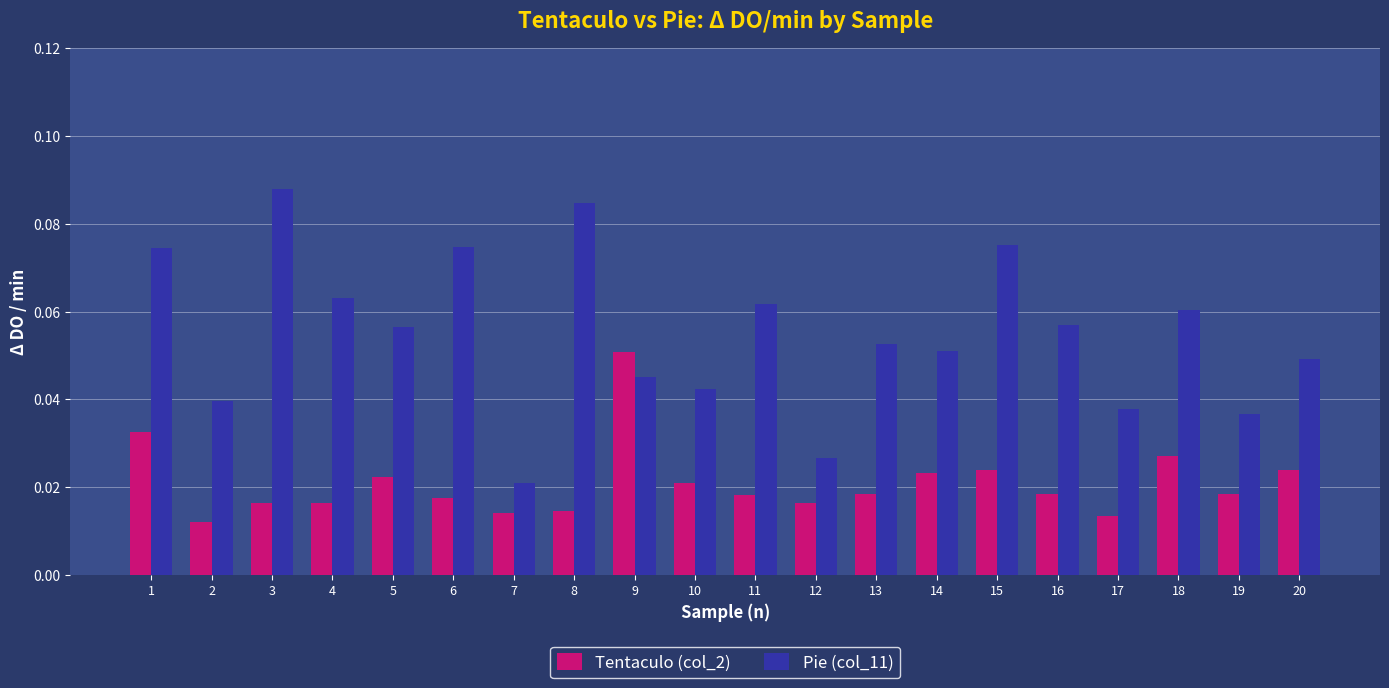

At 20, list the series in order from smallest to largest.

Tentaculo (col_2), Pie (col_11)